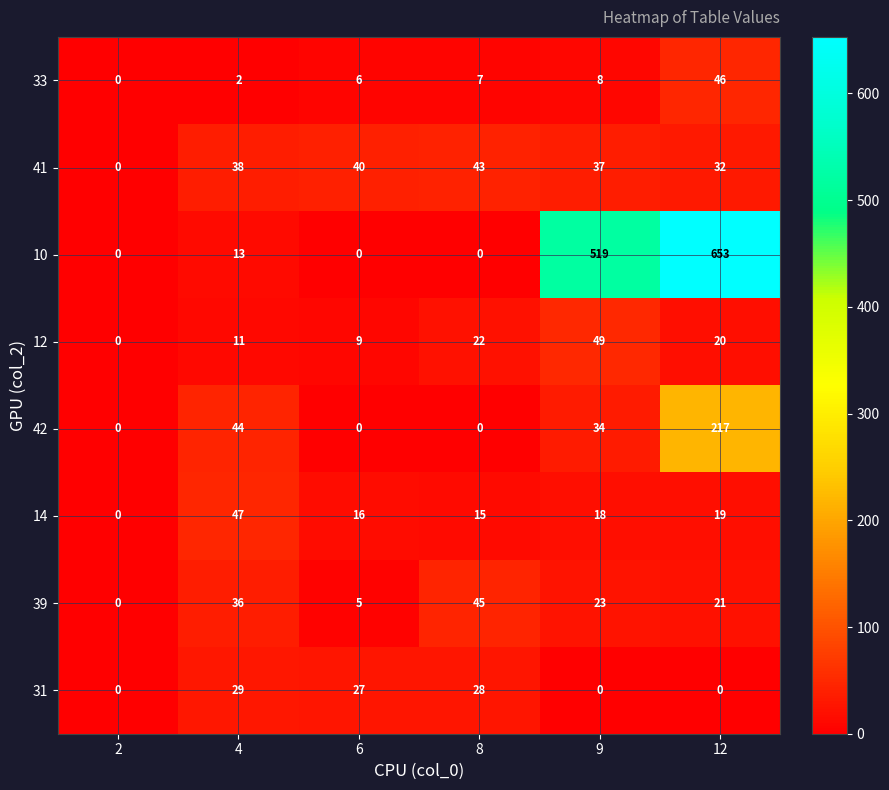

Which label corresponds to the largest value in the chart?

12